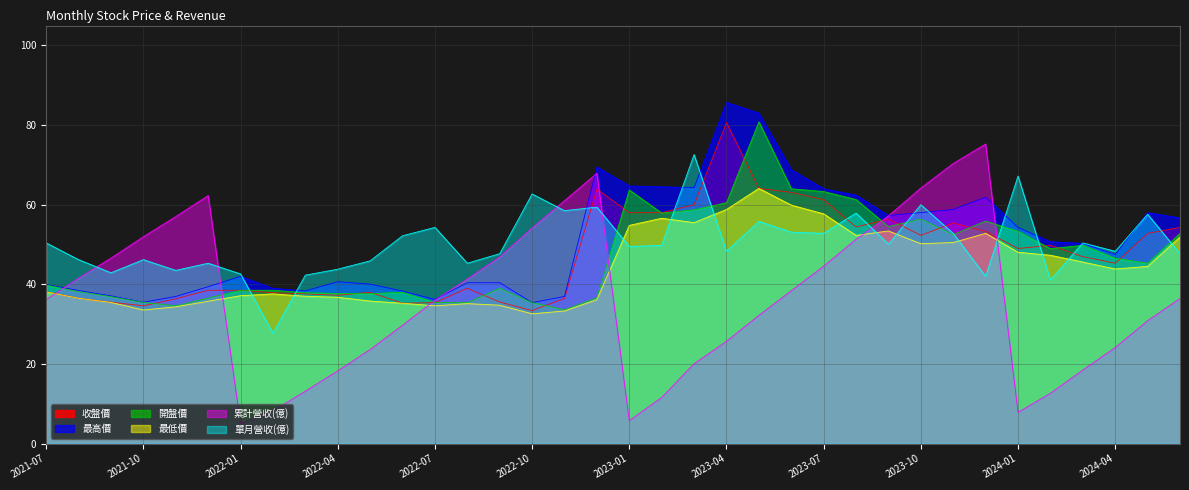

How many values in the 單月營收(億) series are below 49?

17